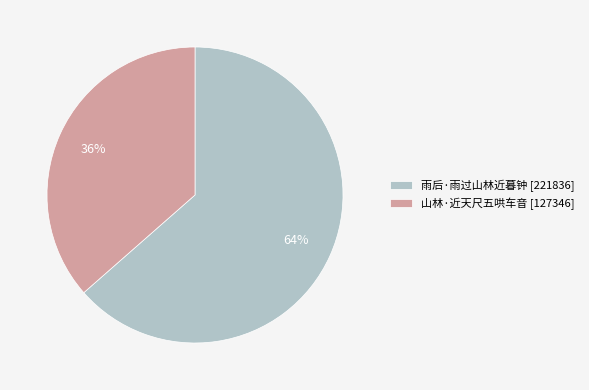

Between 山林·近天尺五哄车音 [127346] and 雨后·雨过山林近暮钟 [221836], which is larger?

雨后·雨过山林近暮钟 [221836]